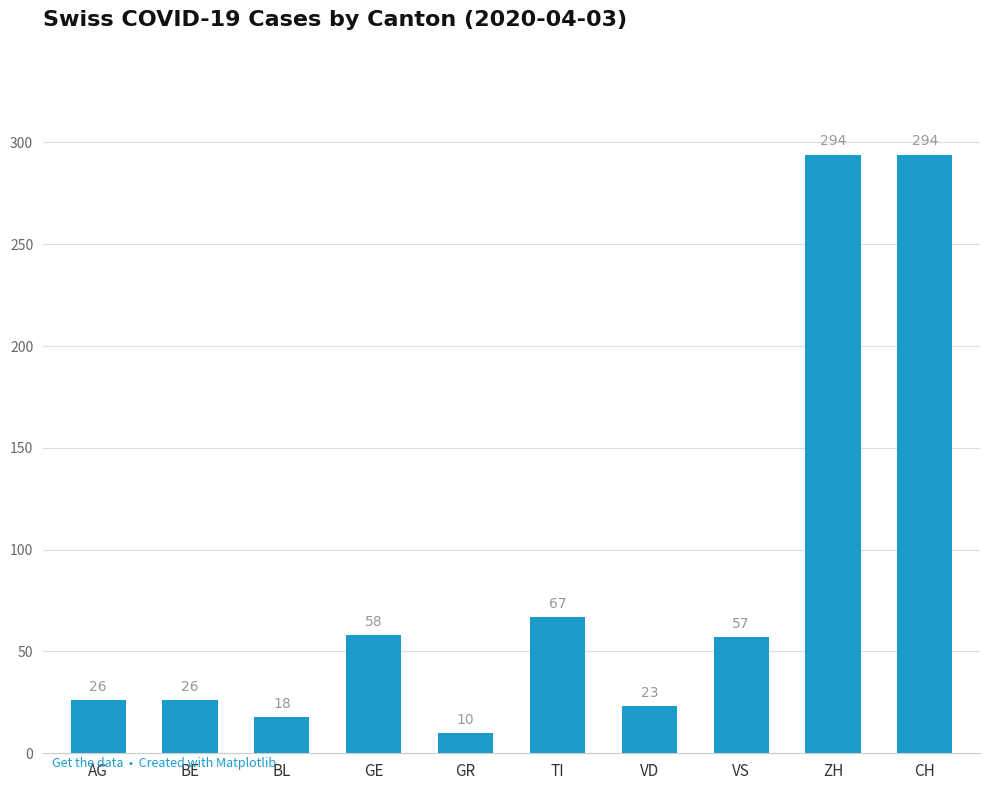

Count the number of categories in the chart.

10